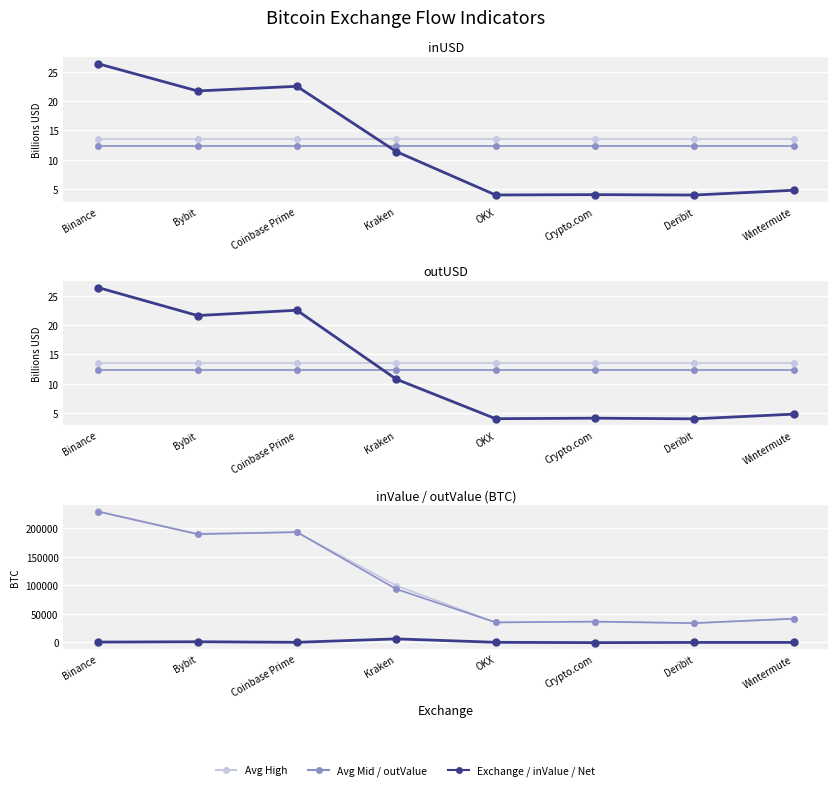

Which category has the highest value across all series?

Binance